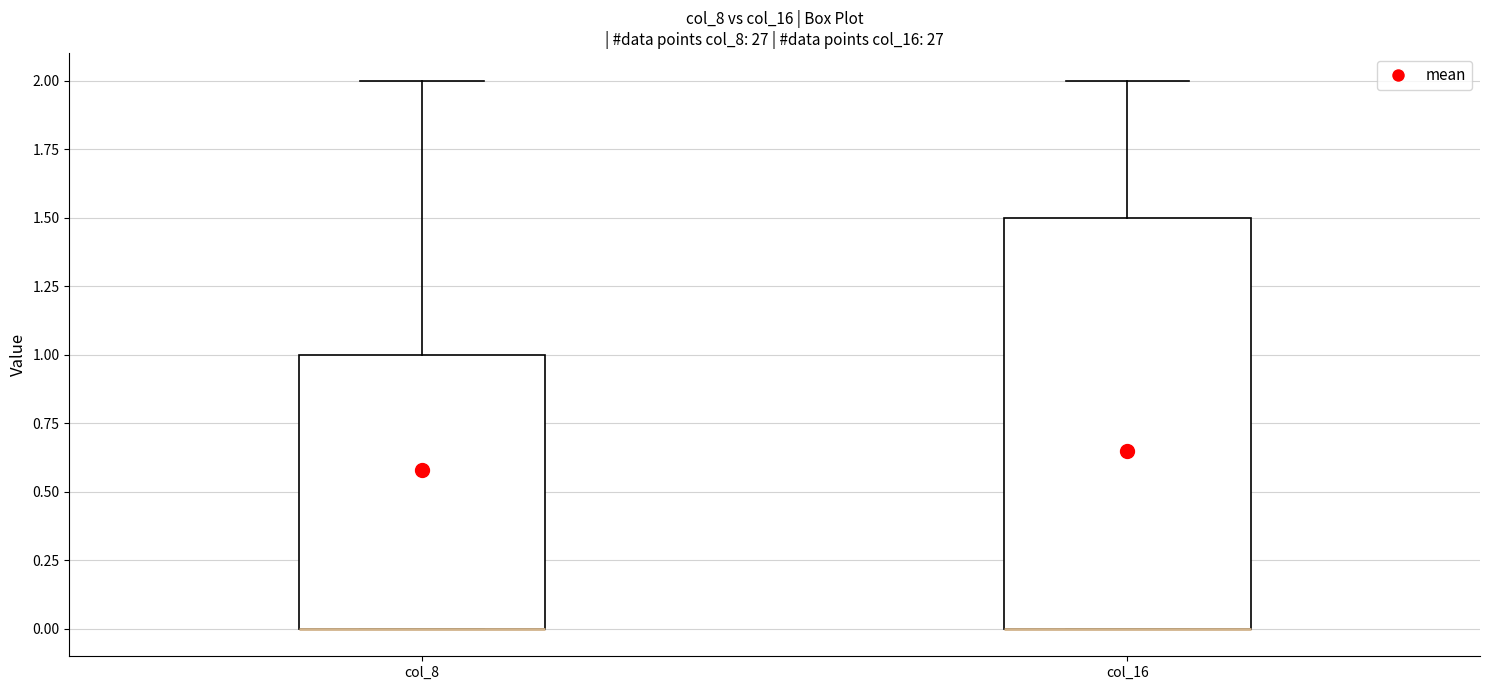

Where does the upper whisker of the box for col_8 end on the y-axis? The values are not printed on the chart, so give them approximately, as read against the axis.

2.0